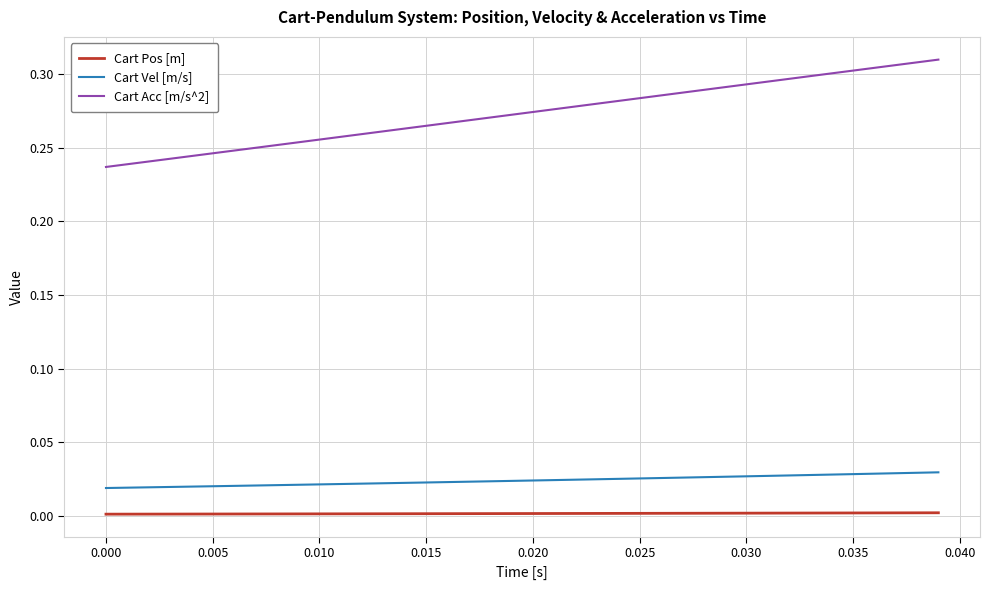

Which series has the largest range (max minus min)?

Cart Acc [m/s^2]